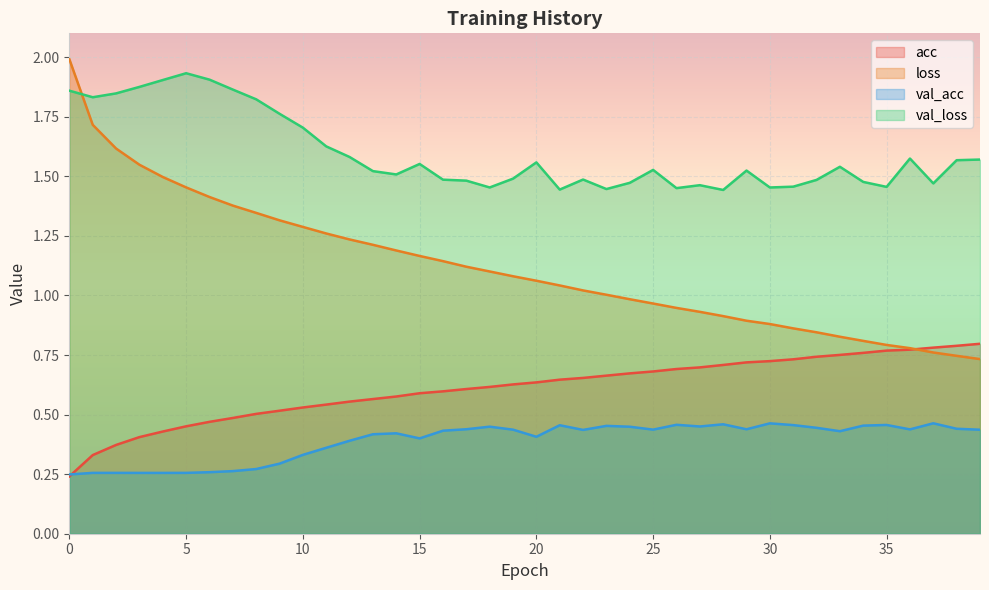

Where is val_loss nearest to the value 1?

28